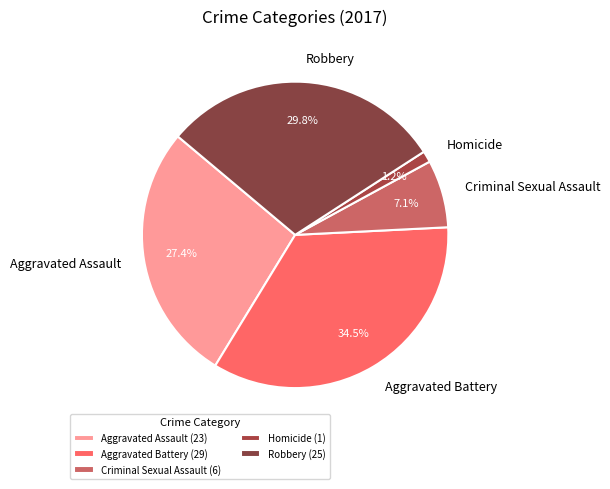

Between Aggravated Assault and Robbery, which is larger?

Robbery